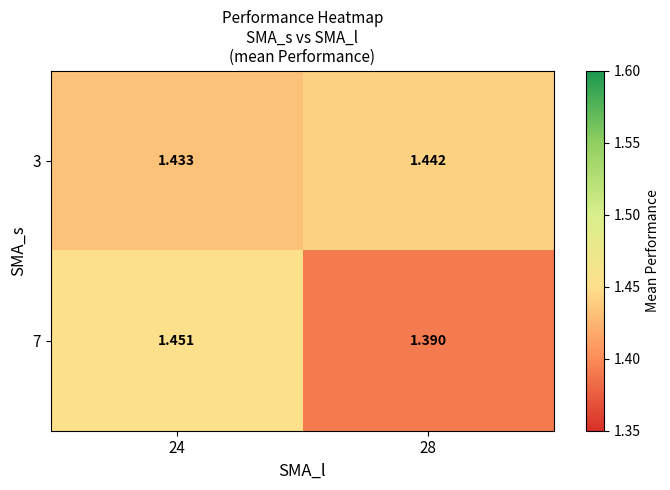

How many categories are shown in the chart?

2